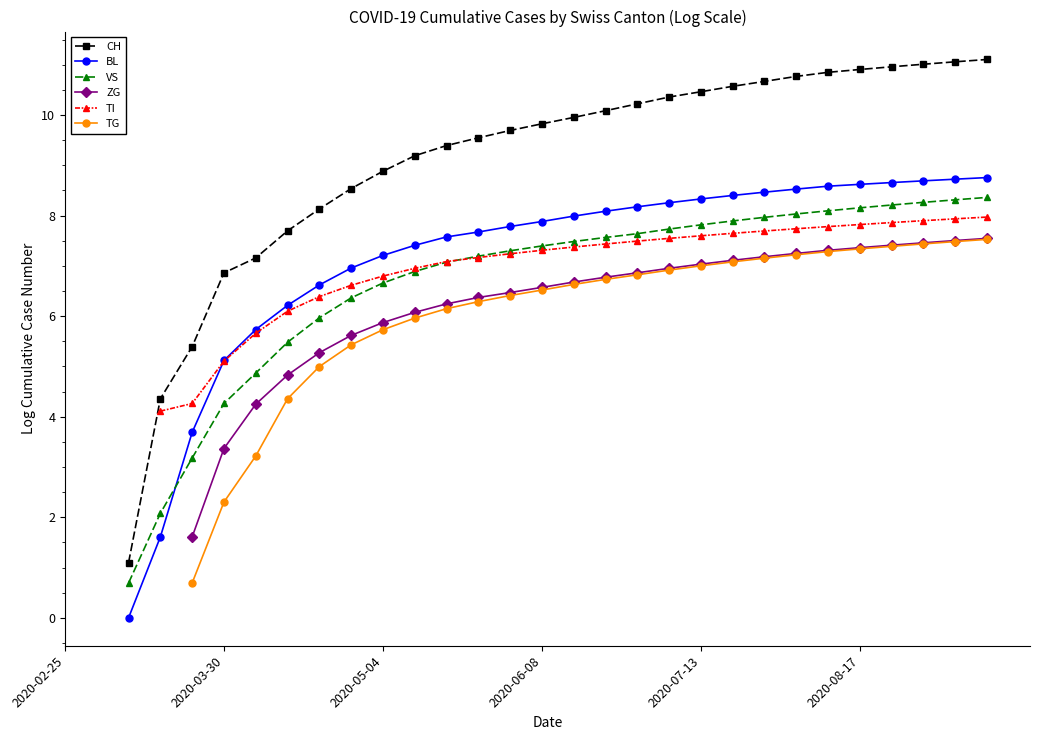

Is it true that BL equals 2.0 at 2020-07-13?

False